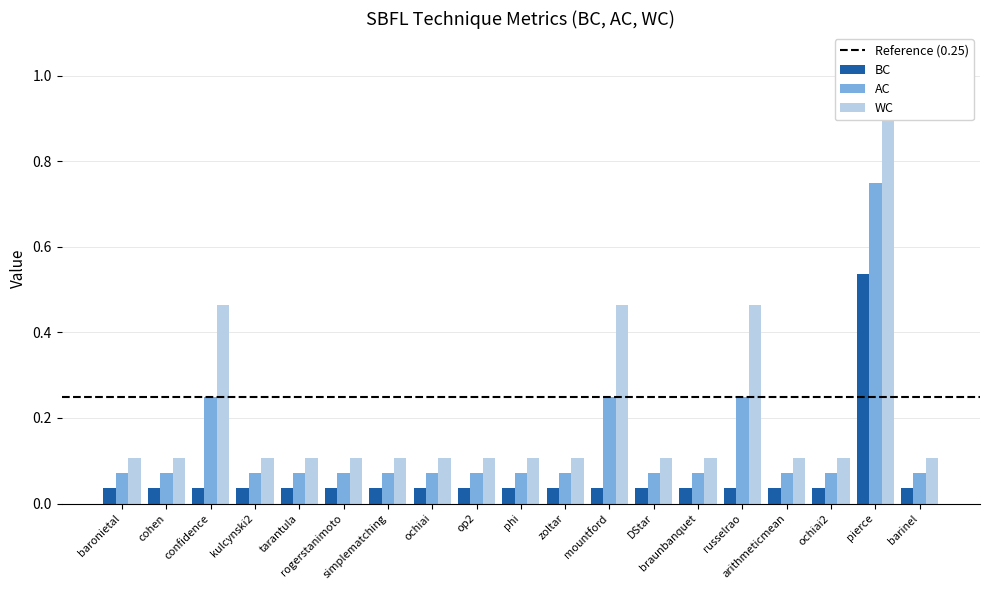

What value does the AC series have at kulcynski2?

0.1